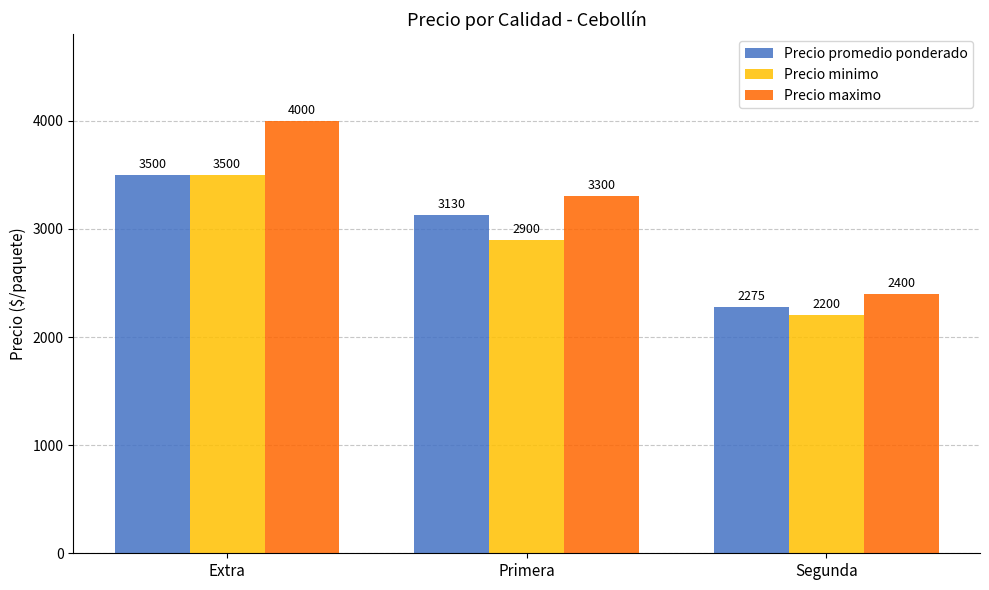

Is the value of Precio promedio ponderado at Primera greater than the value of Precio minimo at Segunda?

Yes